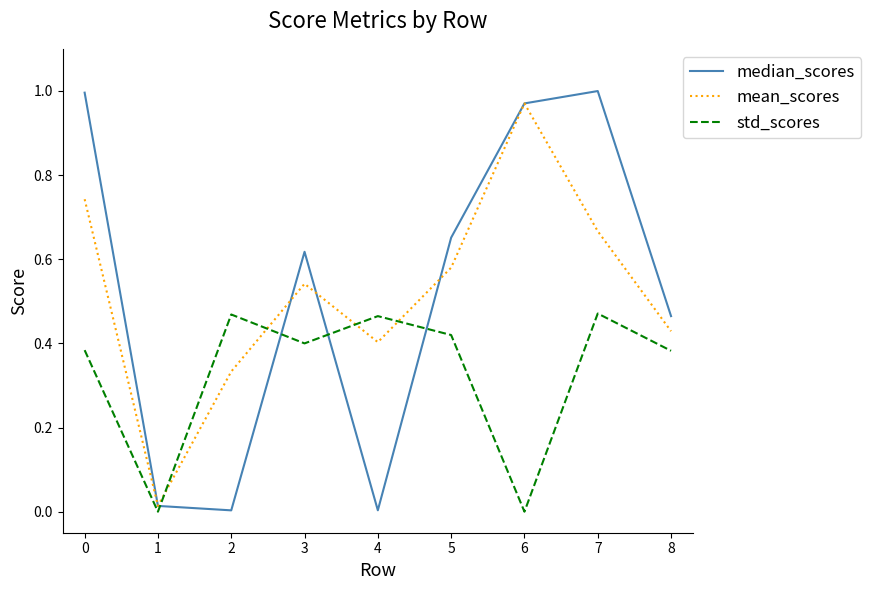

True or false: std_scores and median_scores cross at least once.

True